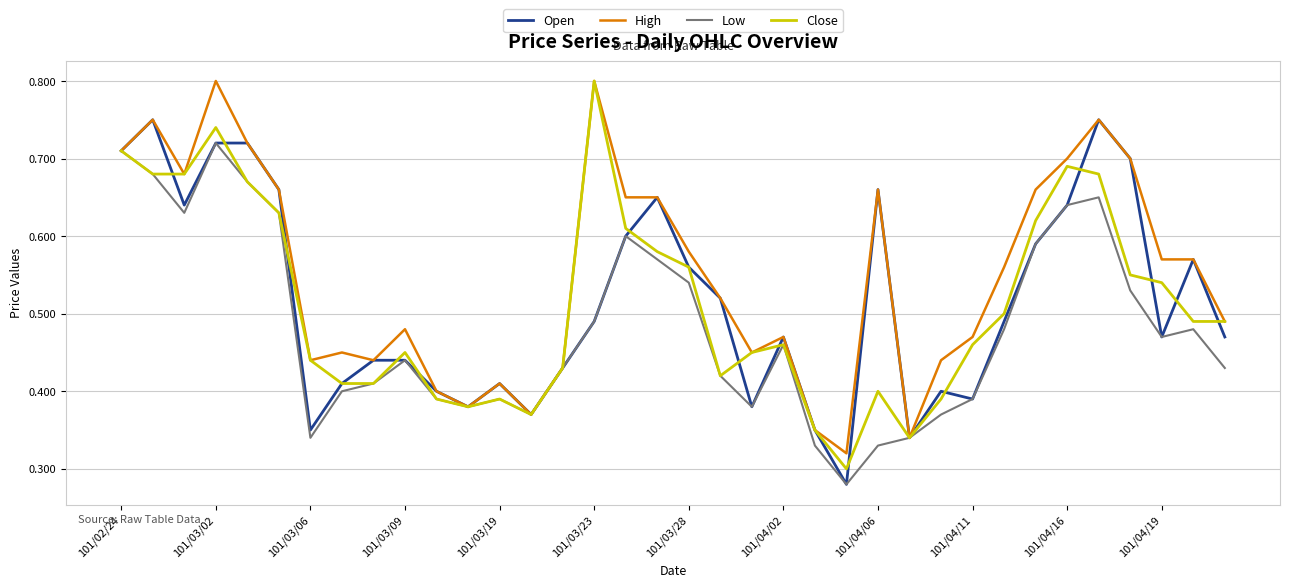

Which series has the largest total across all categories?

High